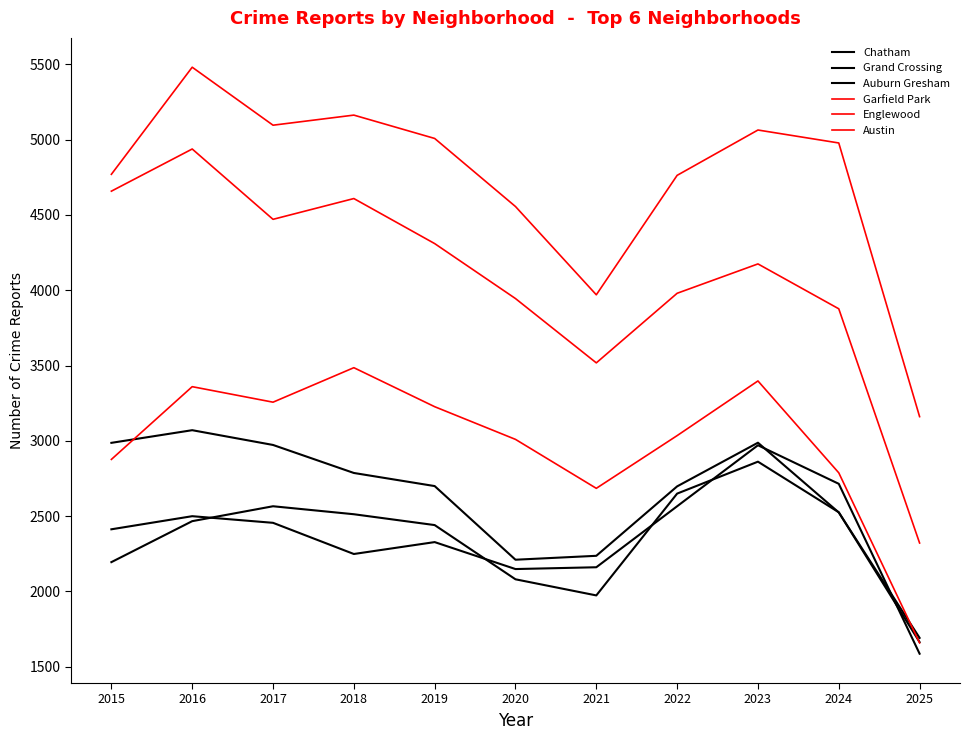

What is the value of the Auburn Gresham point at the 5th from the left?

2700